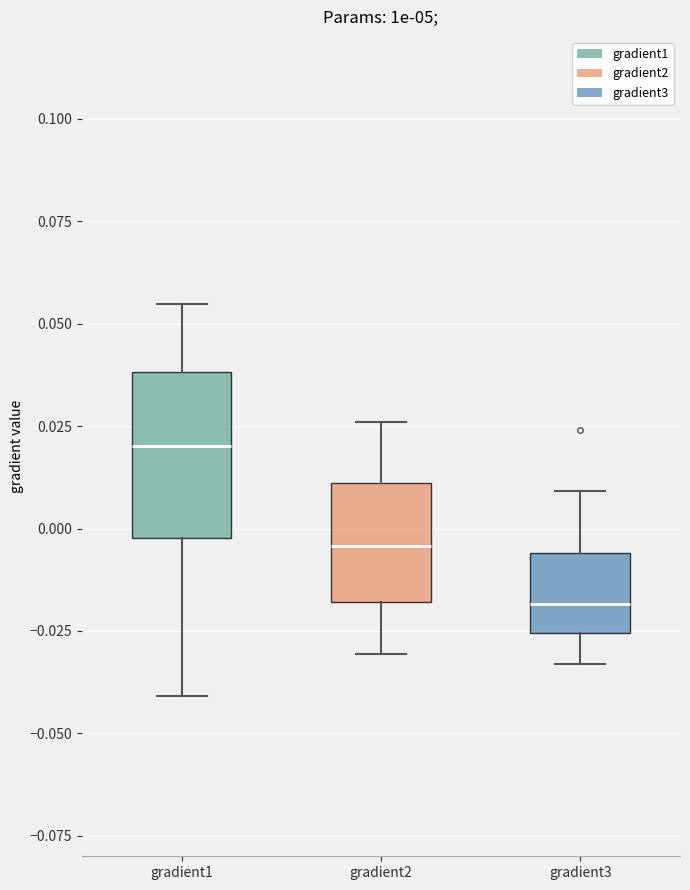

Reading left to right, transcribe this box plot: for each box, give where its median line is, the range the box spans, and where its two whiskers end, as read against the y-axis. The values are not printed on the chart, so give them approximately, as read against the axis.

gradient1: median 0.020, box 0.000 to 0.040, whiskers -0.040 to 0.055
gradient2: median -0.005, box -0.020 to 0.010, whiskers -0.030 to 0.025
gradient3: median -0.020, box -0.025 to -0.005, whiskers -0.035 to 0.010